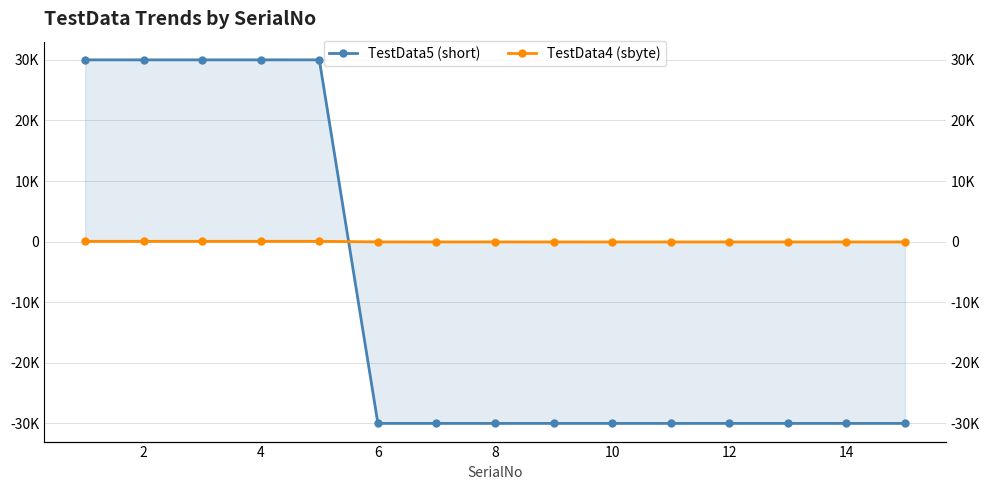

The TestData4 (sbyte) series shows -28 at 14. True or false?

False